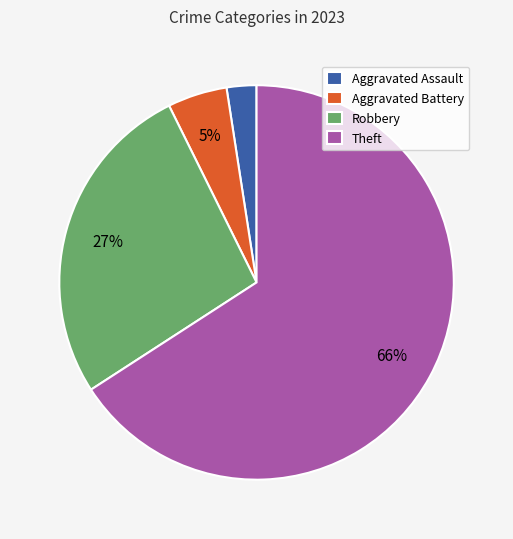

To the nearest percent, what percentage of the pie is Theft?

66%